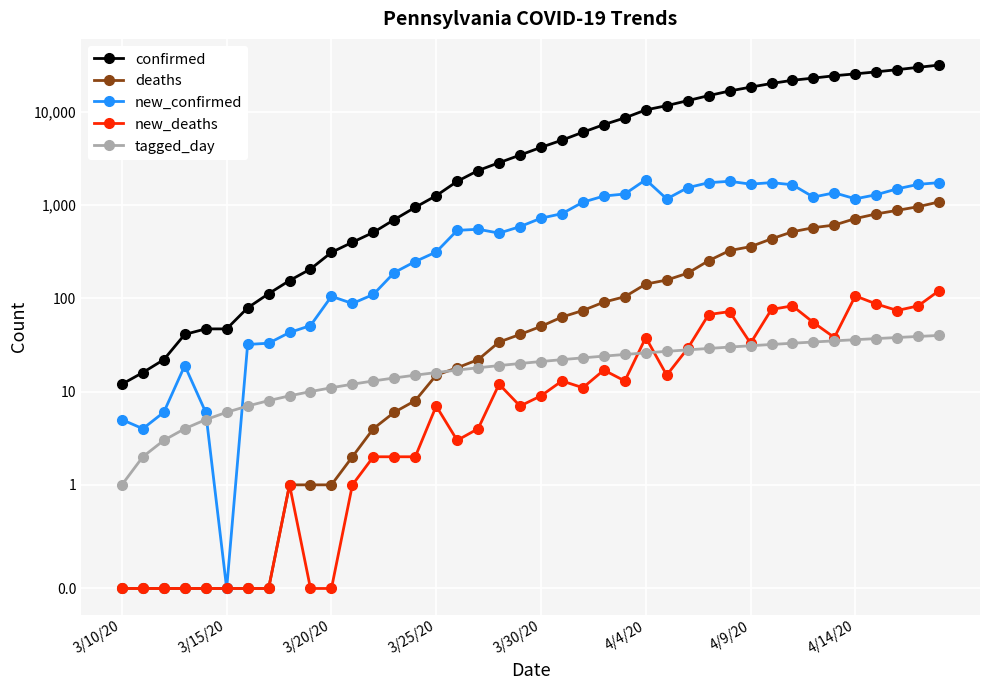

At how many categories does at least one series exceed 11297?

14